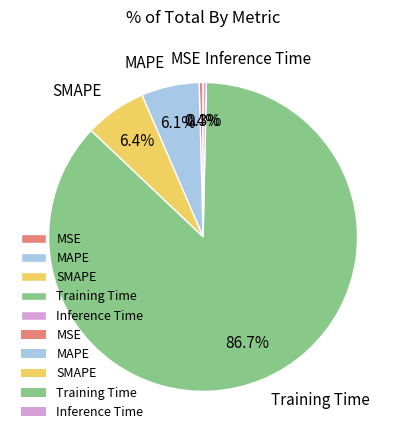

Which category has the biggest portion of the pie?

Training Time